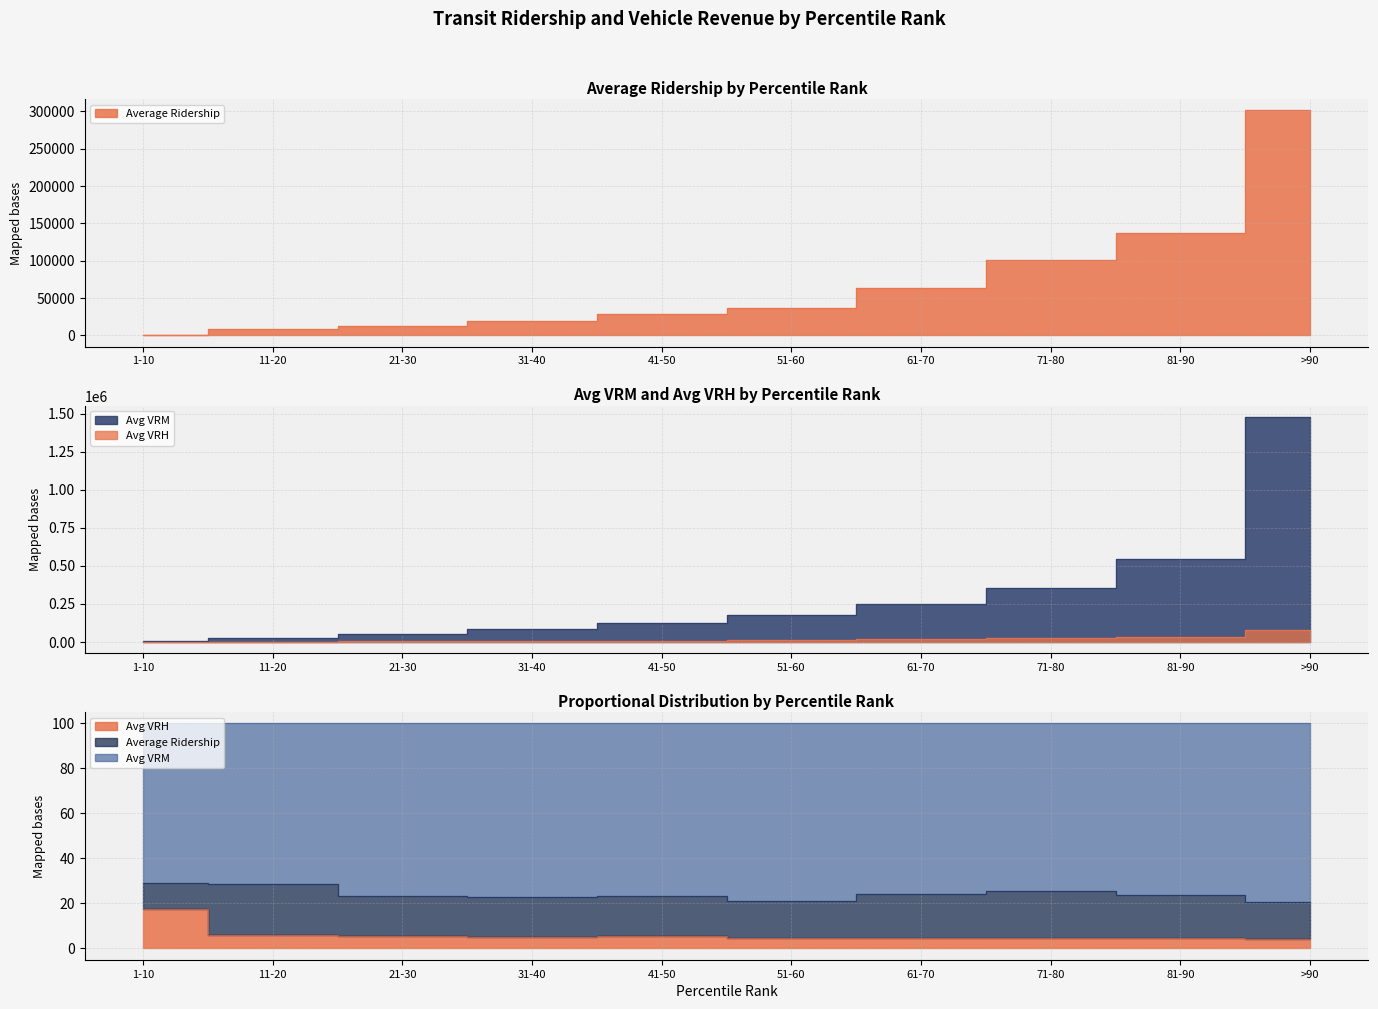

Reading left to right, list all the values displayed in this chart.

Average Ridership: 757	9017	11988	19413	28878	36431	63751	100165	136912	301177
Avg VRM: 4639	28701	51658	83907	123592	175398	250367	355304	542342	1477866
Avg VRH: 1142	2453	3891	5522	8682	10768	15818	22287	31820	79300